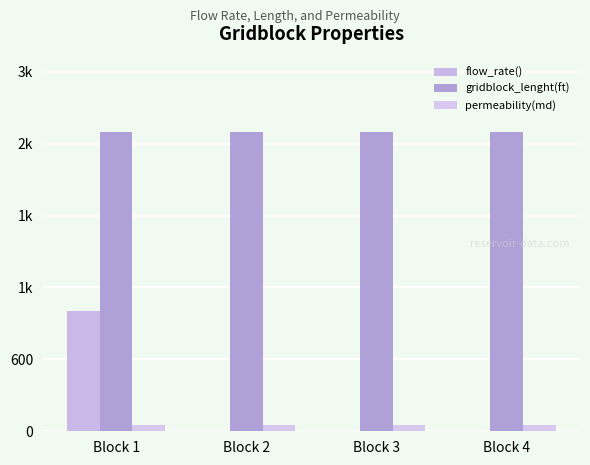

Does the chart contain stacked bars?

No